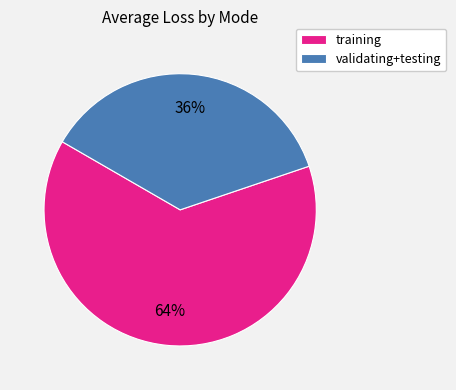

Do validating+testing and training together represent more than half of the pie?

Yes